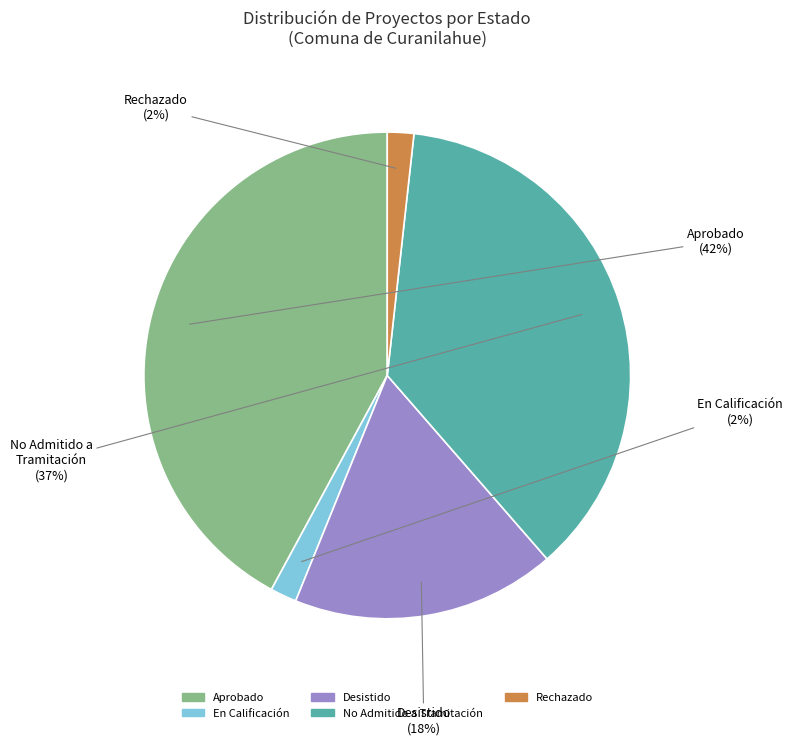

To the nearest percent, what is the average slice percentage?

20%